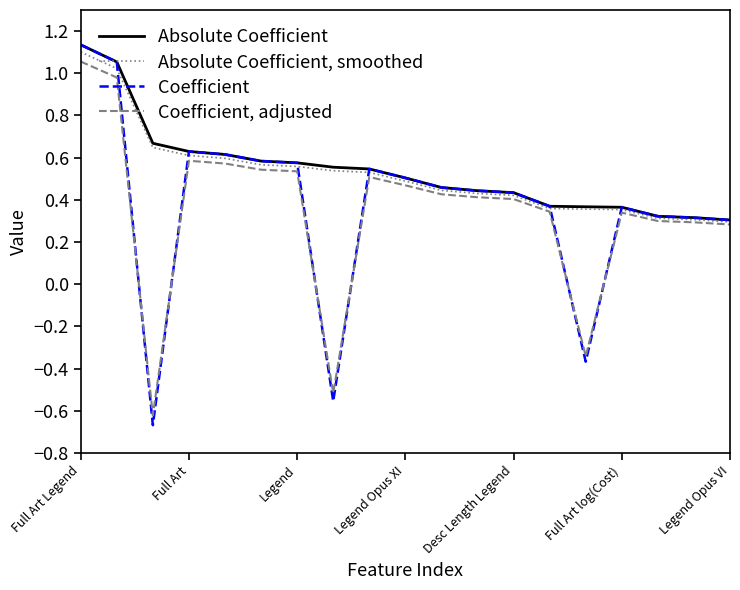

What is the value of the Coefficient point at the 18th from the left?

0.3